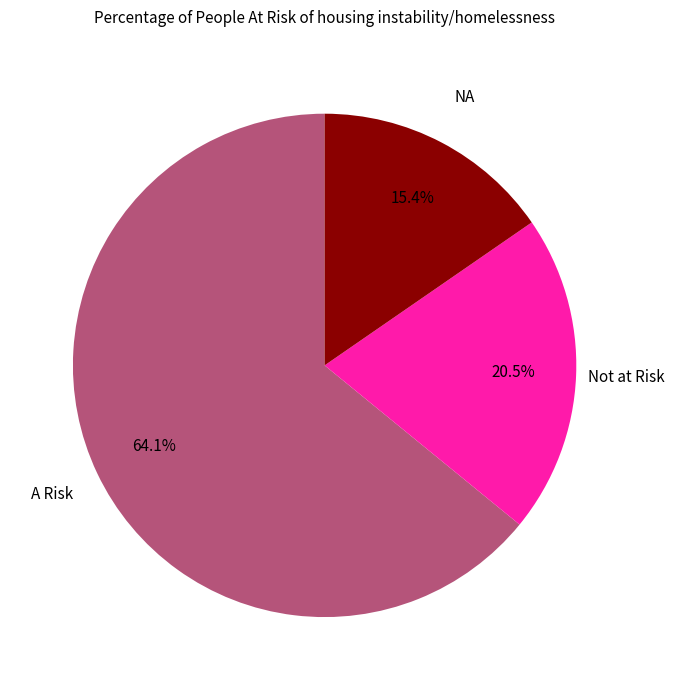

Does any single category account for the majority?

Yes